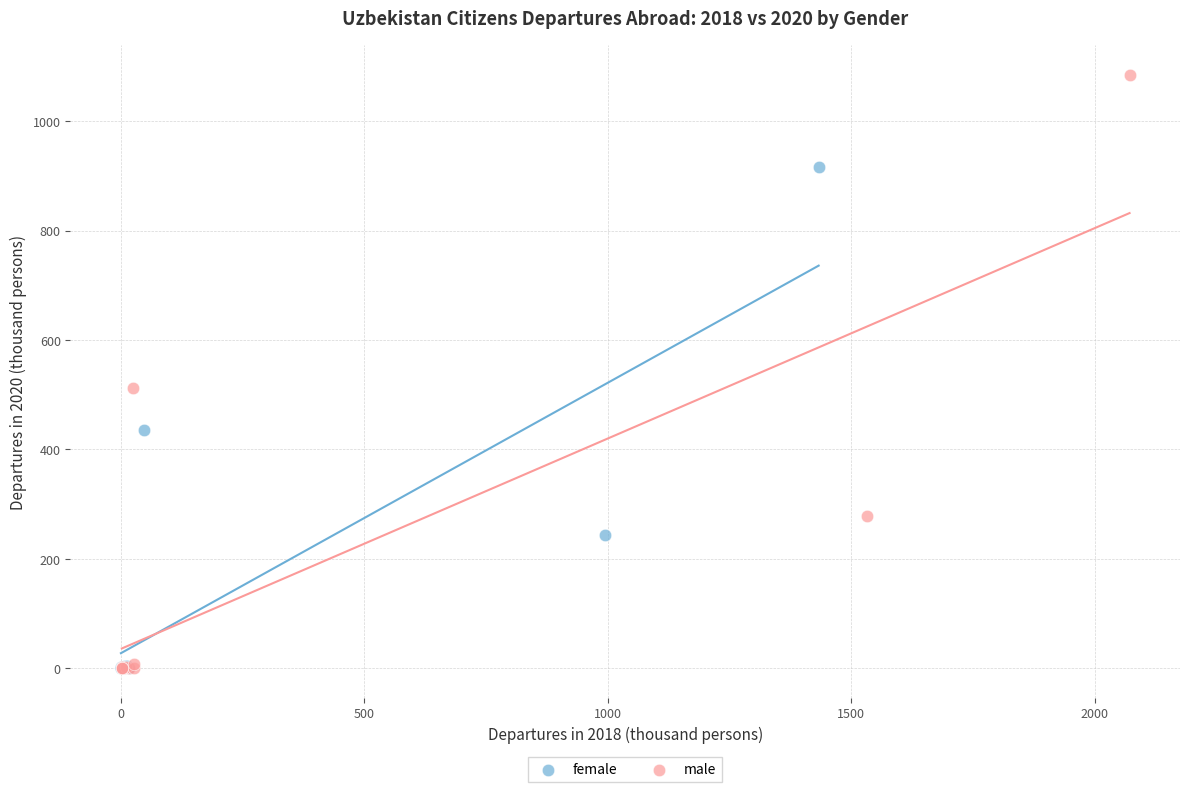

Which series reaches the maximum Y coordinate?

male